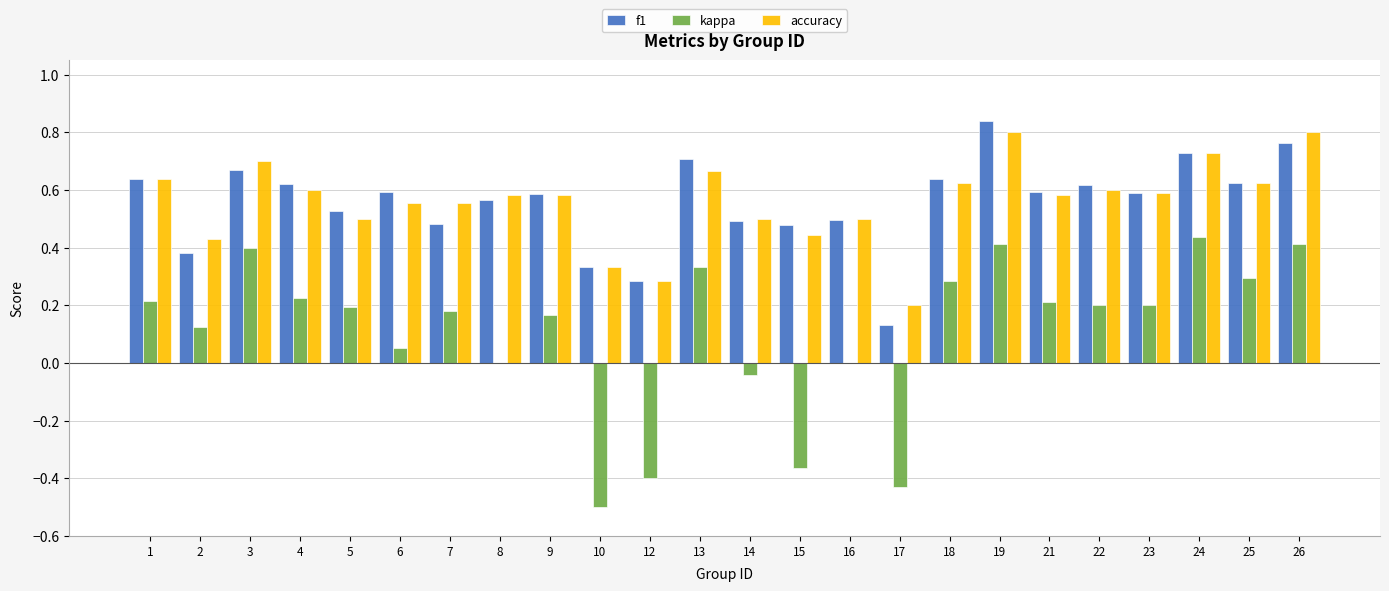

What is the sum of all kappa values?

2.6